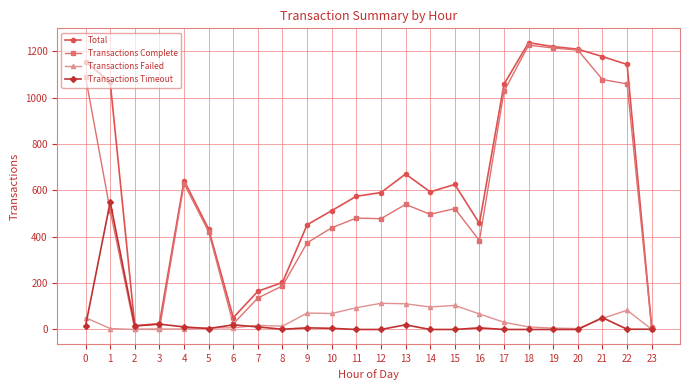

What is the difference between the highest and lowest values at 3?

25